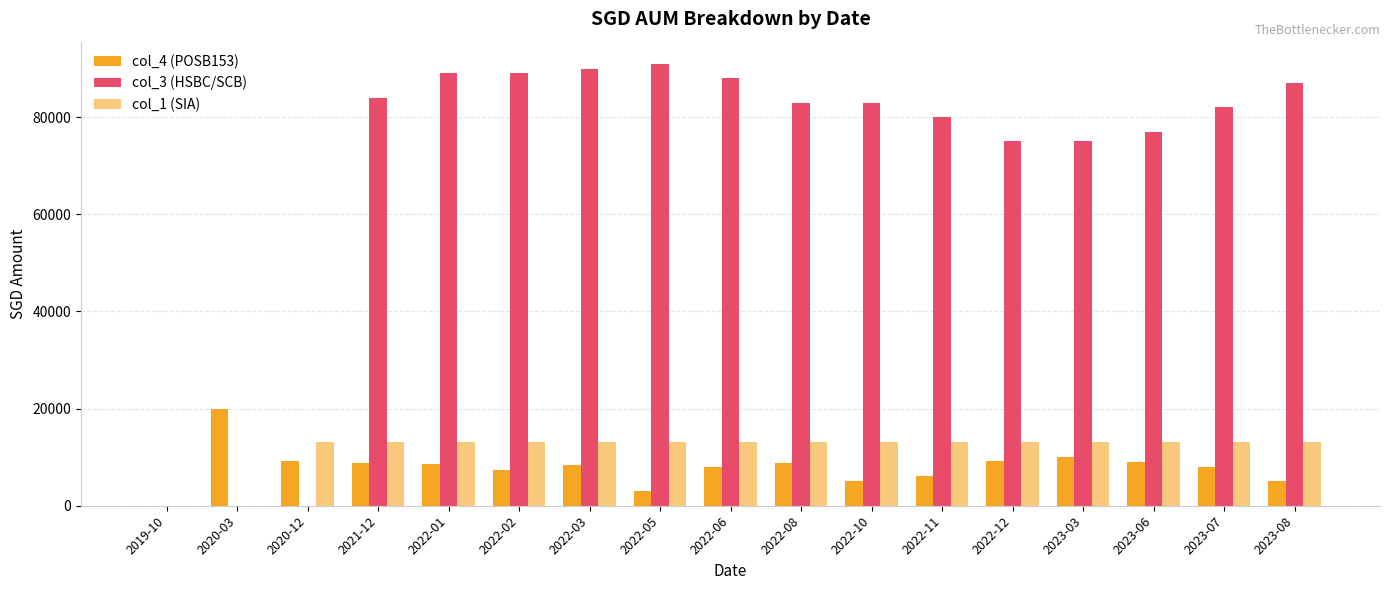

At which label does col_1 (SIA) first exceed 13108?

2020-12